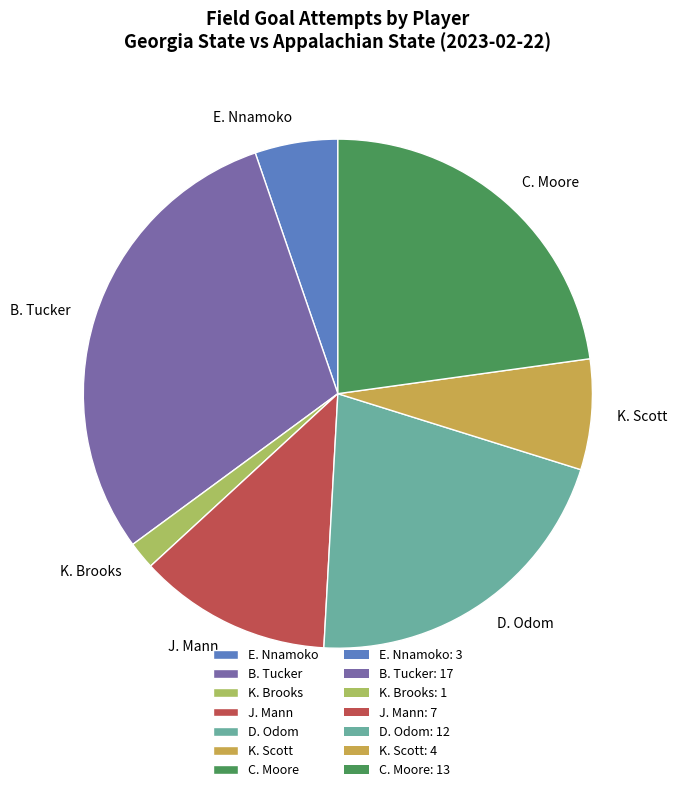

What is the smallest slice in the pie chart?

K. Brooks